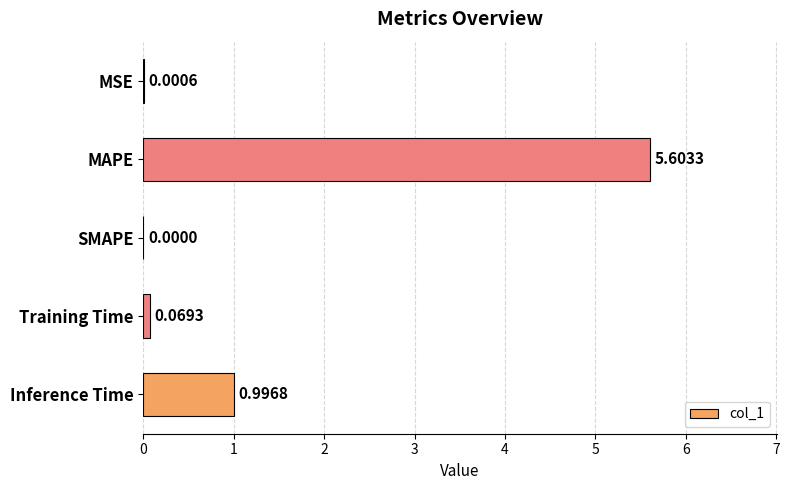

Which category has the highest value across all series?

MAPE